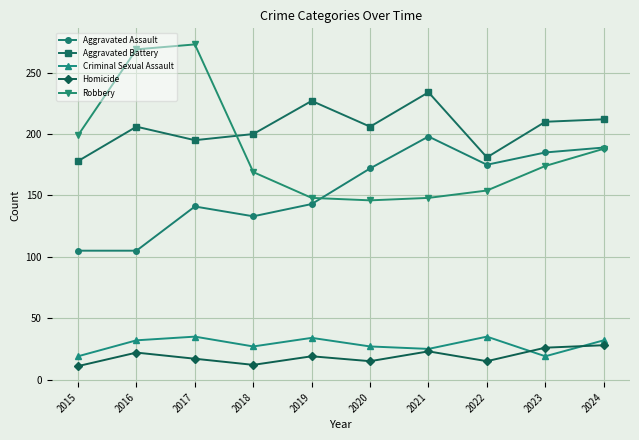

The value of Aggravated Battery at 2019 is 83. True or false?

False